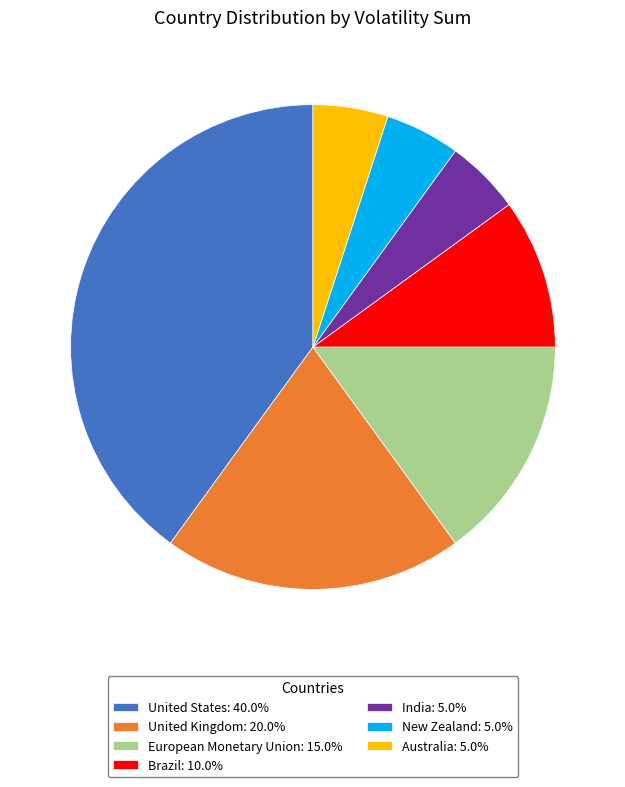

Do European Monetary Union: 15.0% and Australia: 5.0% together represent more than half of the pie?

No